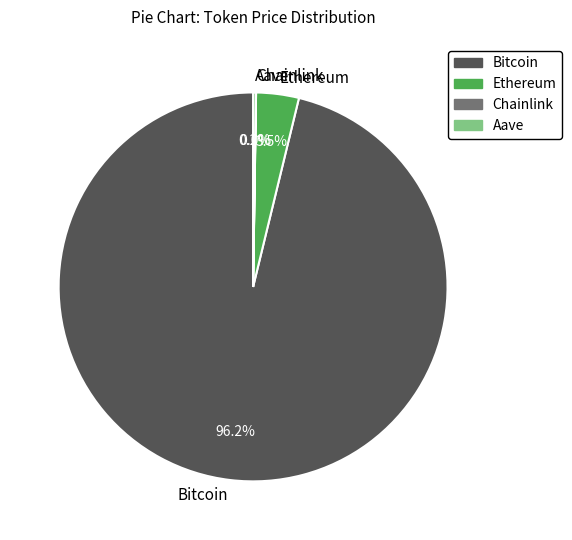

Combined, do Ethereum and Bitcoin account for over 50%?

Yes